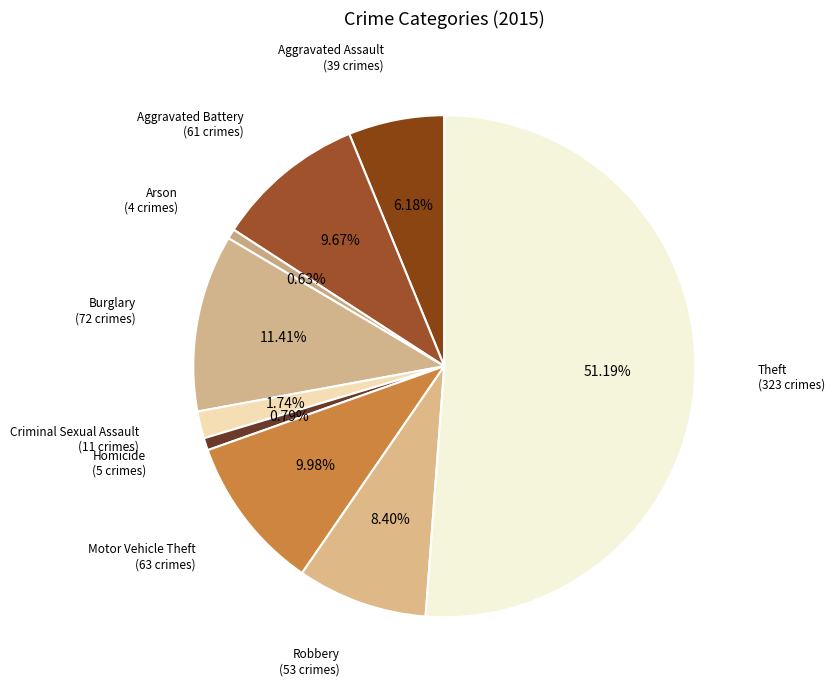

How many slices are in this pie chart?

9